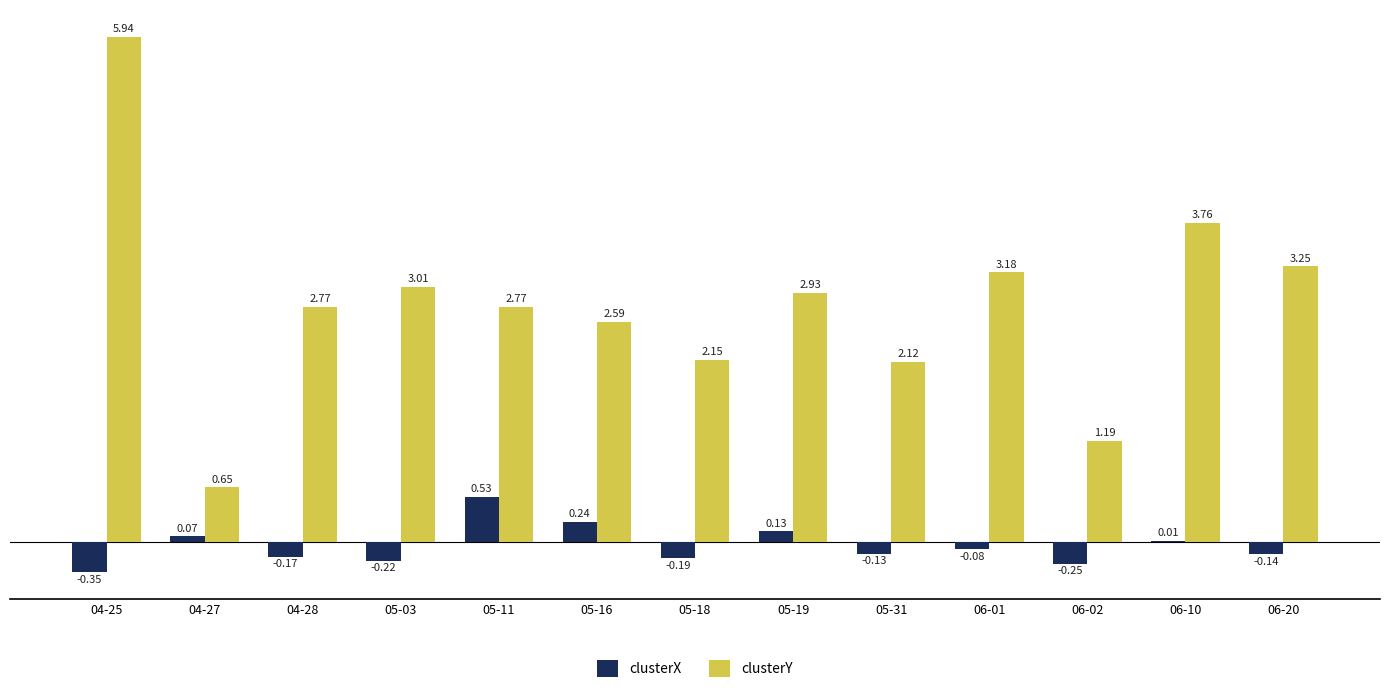

Which series changed the most between 05-11 and 06-10?

clusterY